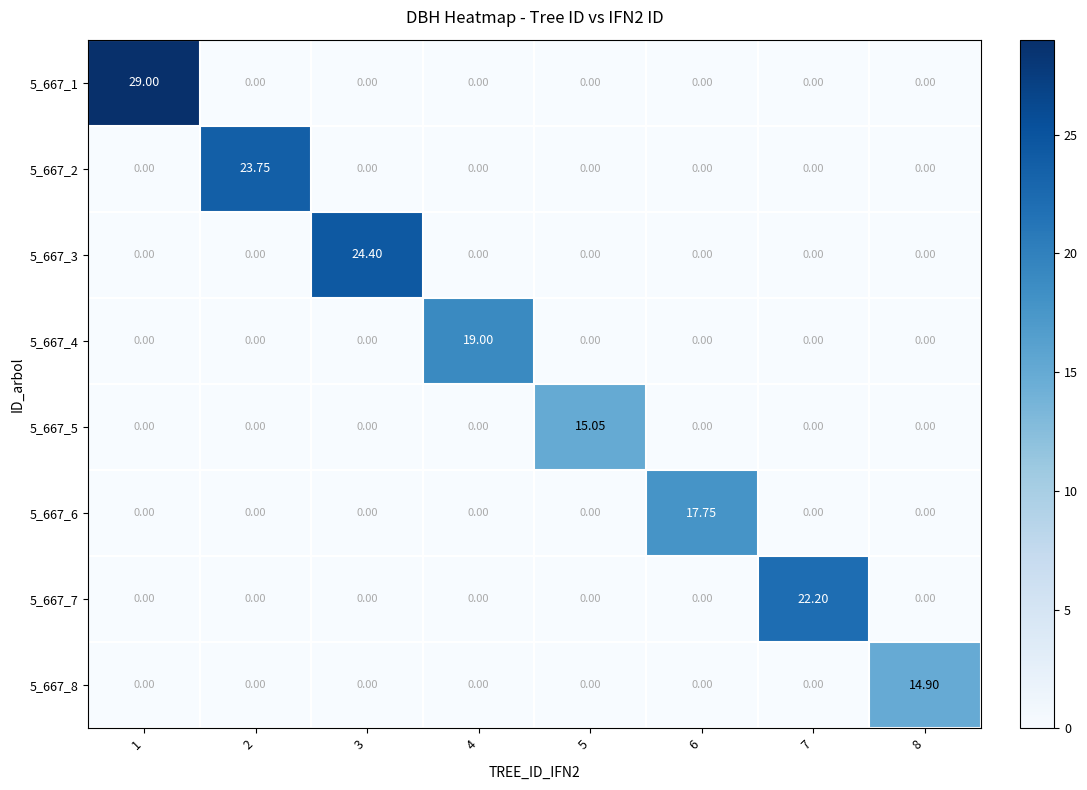

What is the total value across all series at 6?

17.8